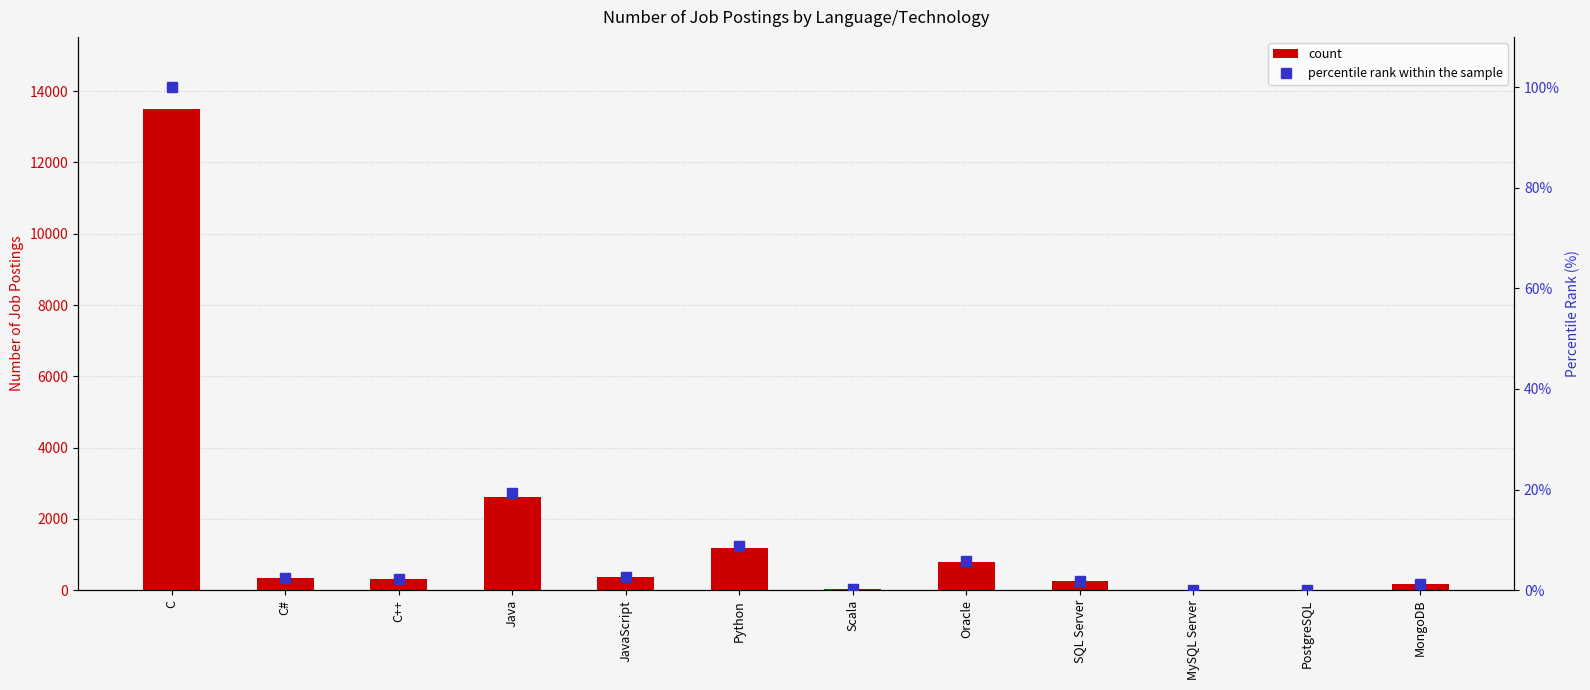

Which series has the largest total across all categories?

count